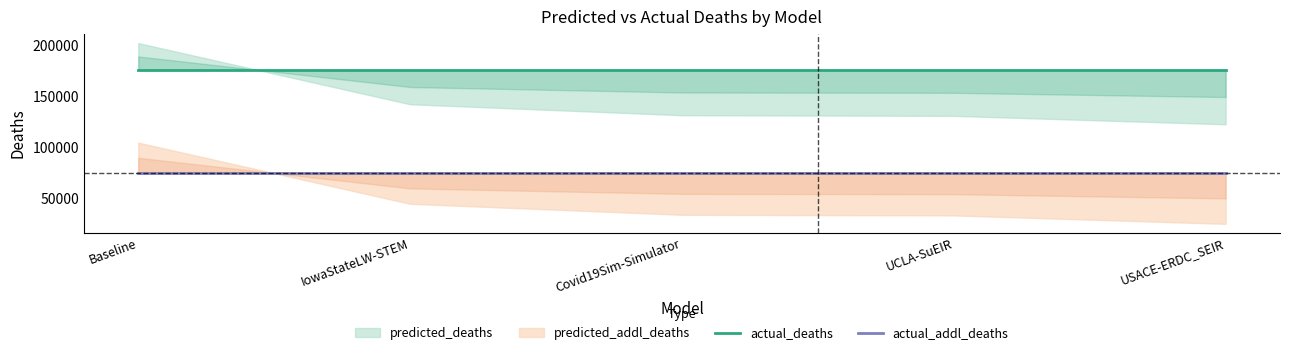

The value of actual_addl_deaths at UCLA-SuEIR is 75107. True or false?

True